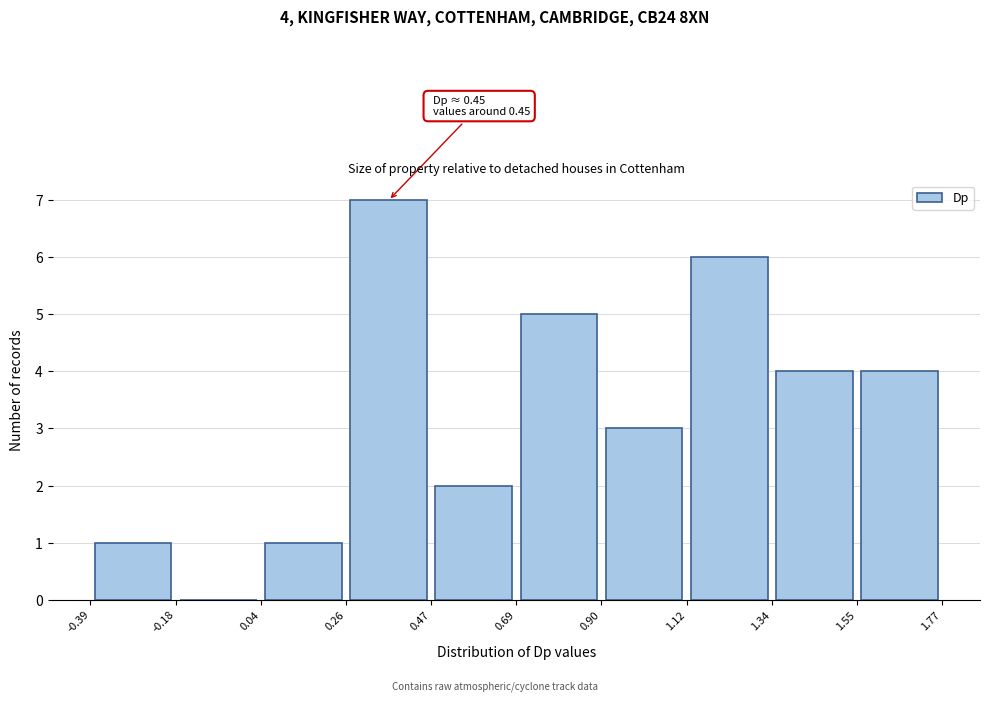

Which range on the x-axis has the tallest bar?

0.26 to 0.47